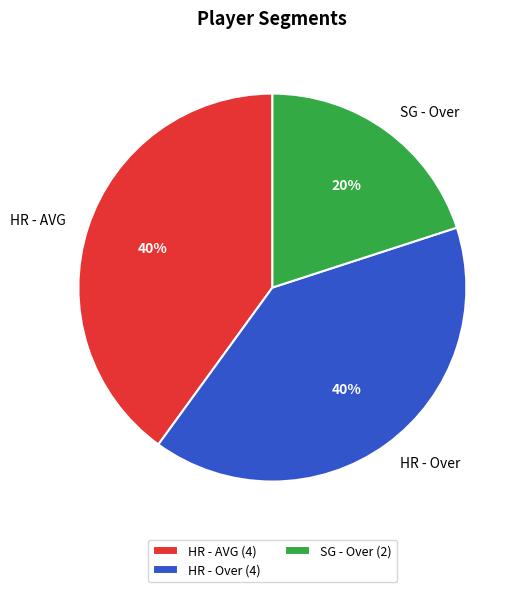

Count the number of slices in the pie.

3